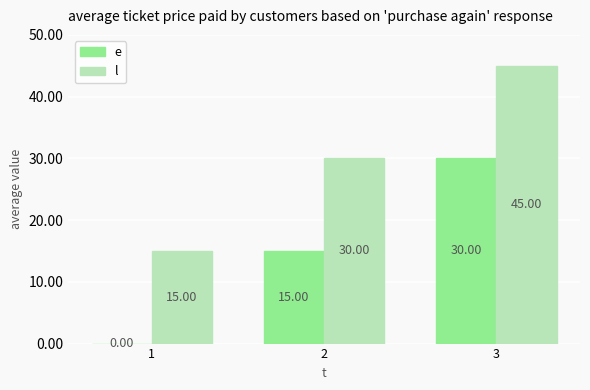

Which series has the largest total across all categories?

l